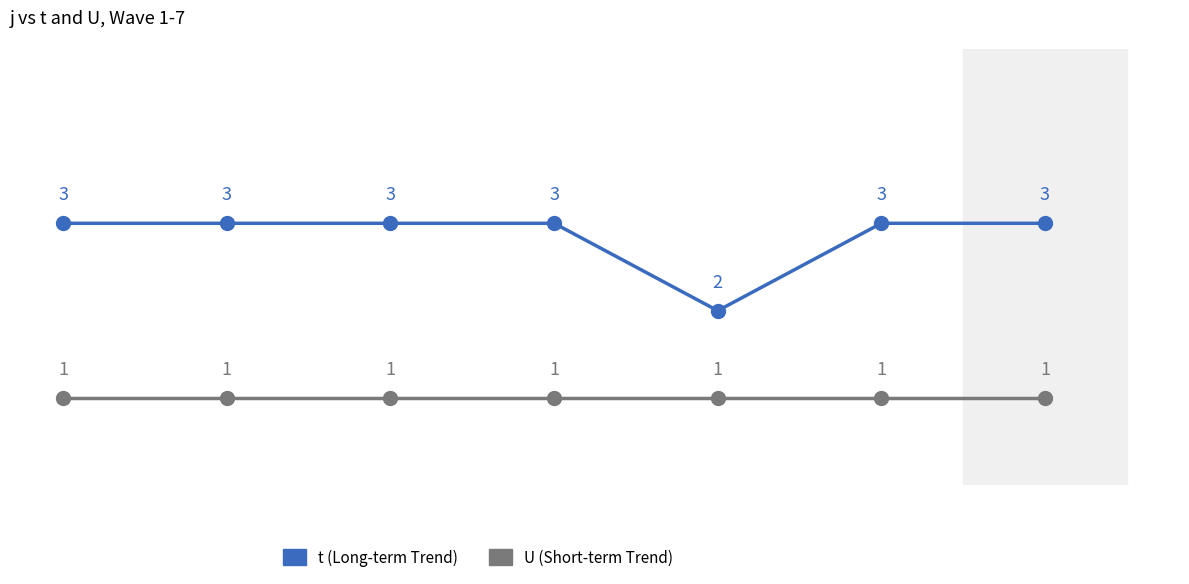

How many lines are shown in the chart?

2